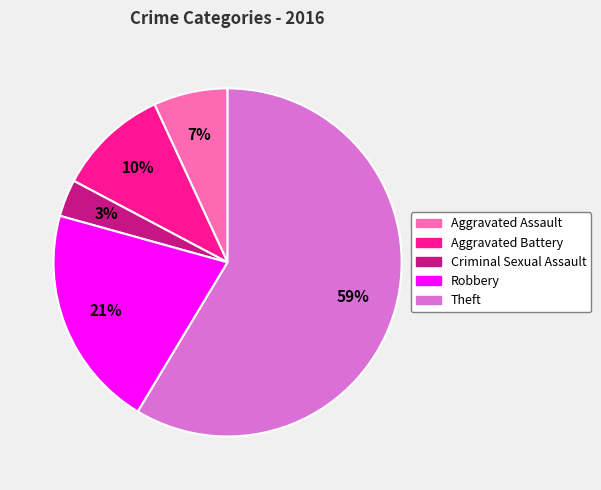

To the nearest percent, what is the average slice percentage?

20%